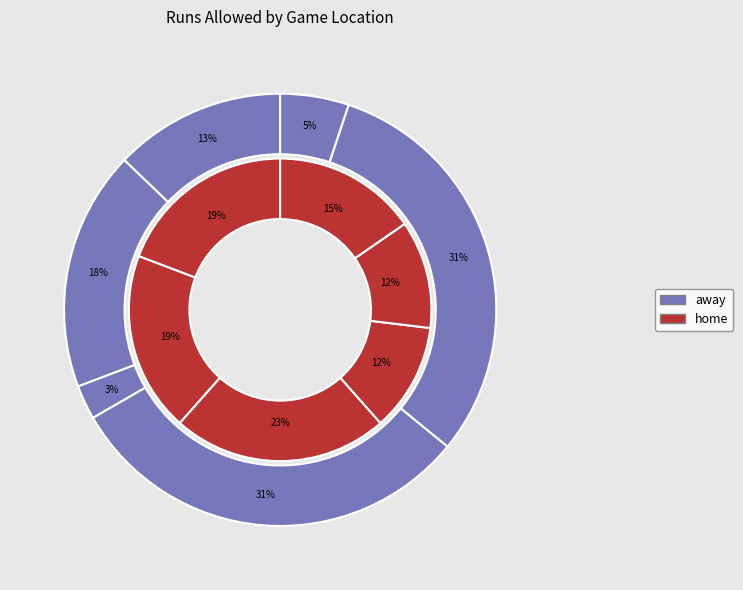

Is there a majority slice in this chart?

No